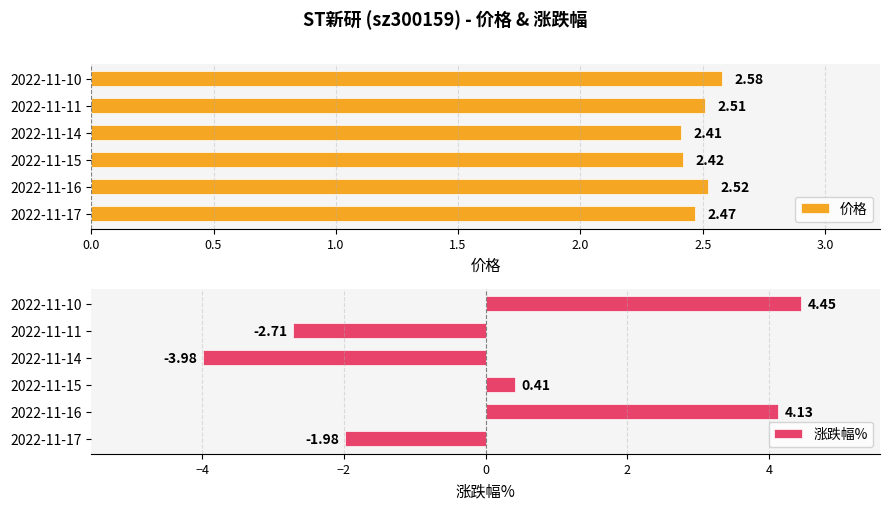

Rank the categories by 价格 value from lowest to highest.

2022-11-14, 2022-11-15, 2022-11-17, 2022-11-11, 2022-11-16, 2022-11-10